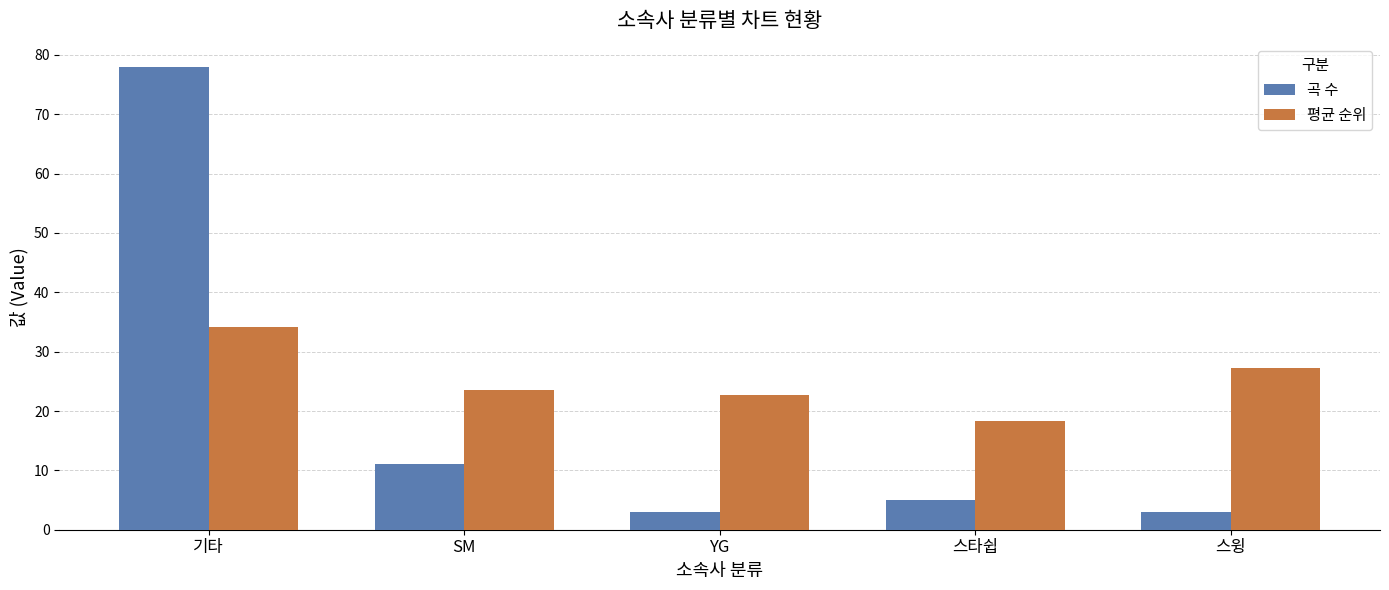

Are the bars grouped side by side (vs. stacked)?

Yes